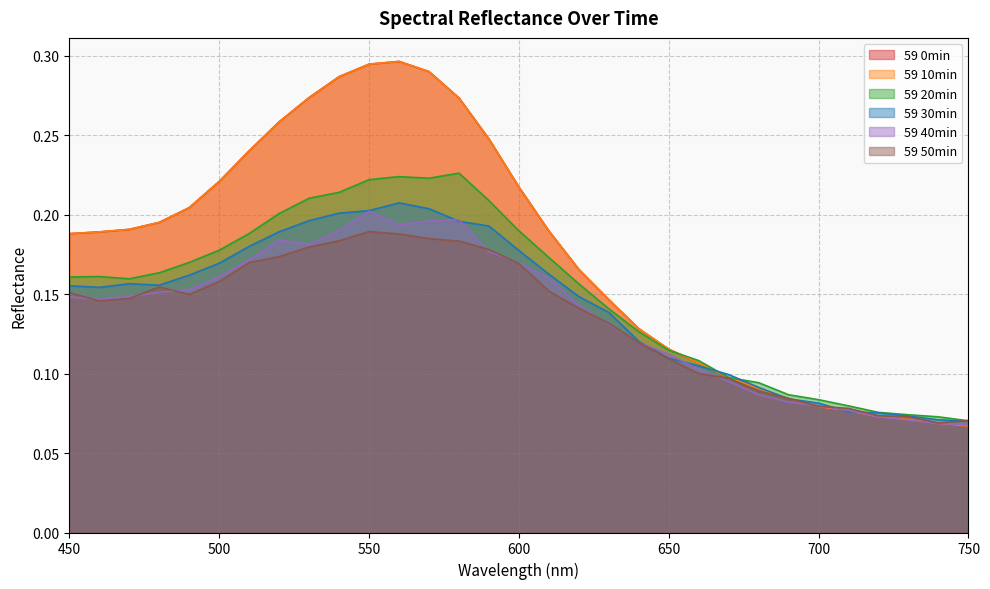

True or false: 59 20min has more than 0 interior local peaks.

True